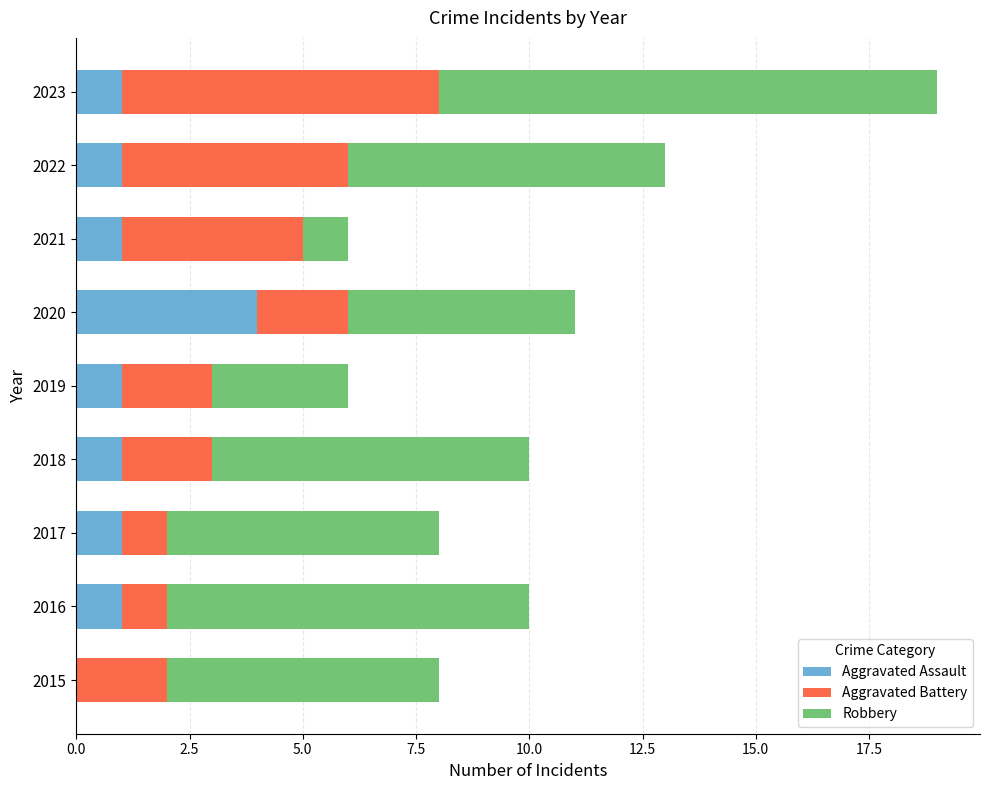

What is the total value across all series at 2016?

10